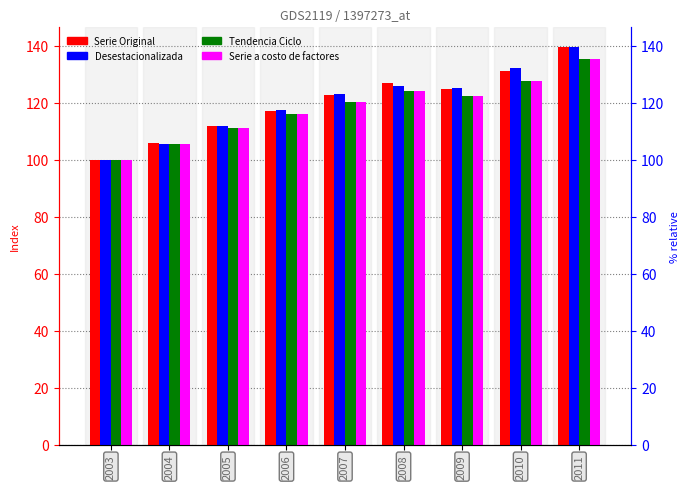

What is the spread (max minus min) of values at 2008?

2.6